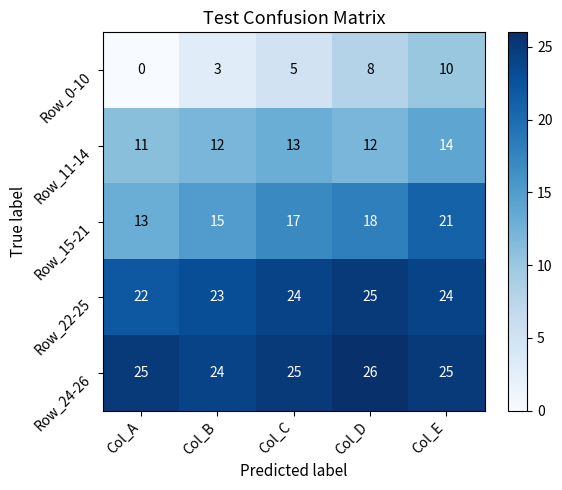

Reading left to right, transcribe all the data shown in this chart.

Row_0-10: 0	3	5	8	10
Row_11-14: 11	12	13	12	14
Row_15-21: 13	15	17	18	21
Row_22-25: 22	23	24	25	24
Row_24-26: 25	24	25	26	25